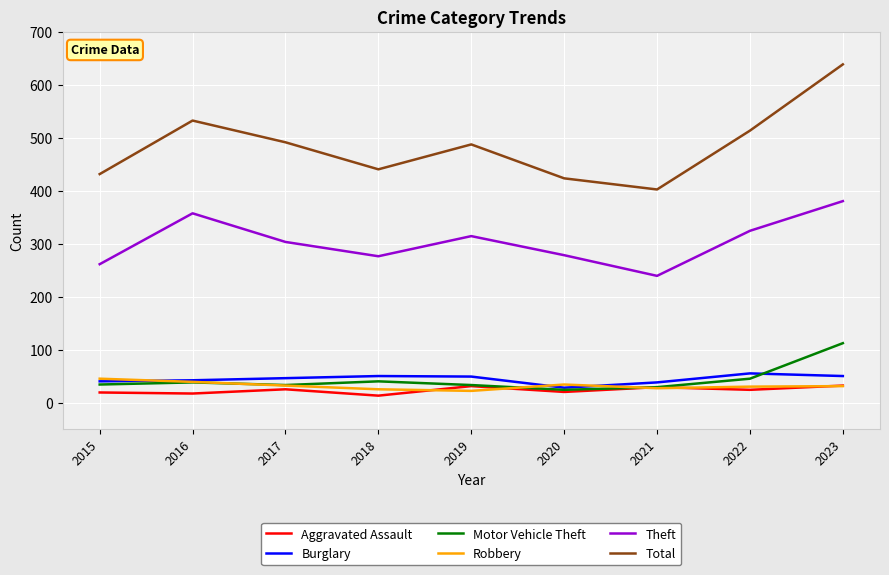

How many lines are shown in the chart?

6